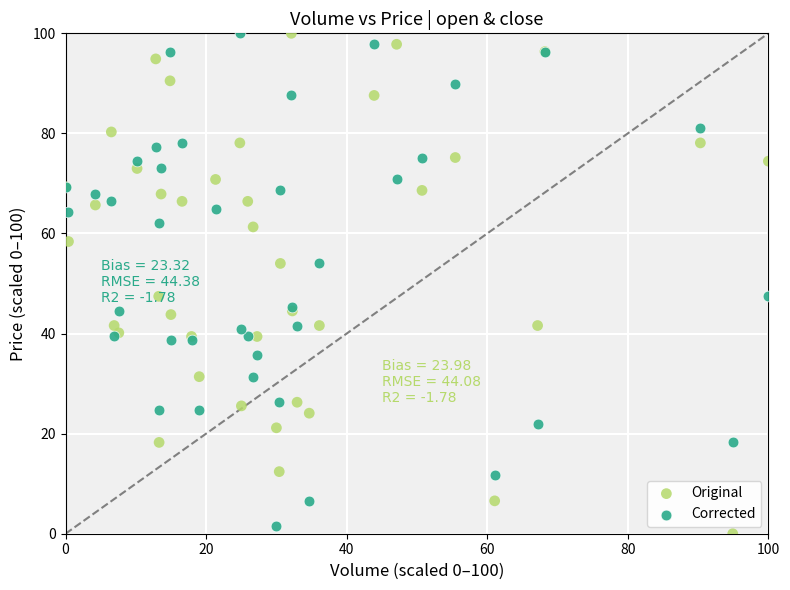

What is the X range (max minus min) for the scatter plot?

100.0